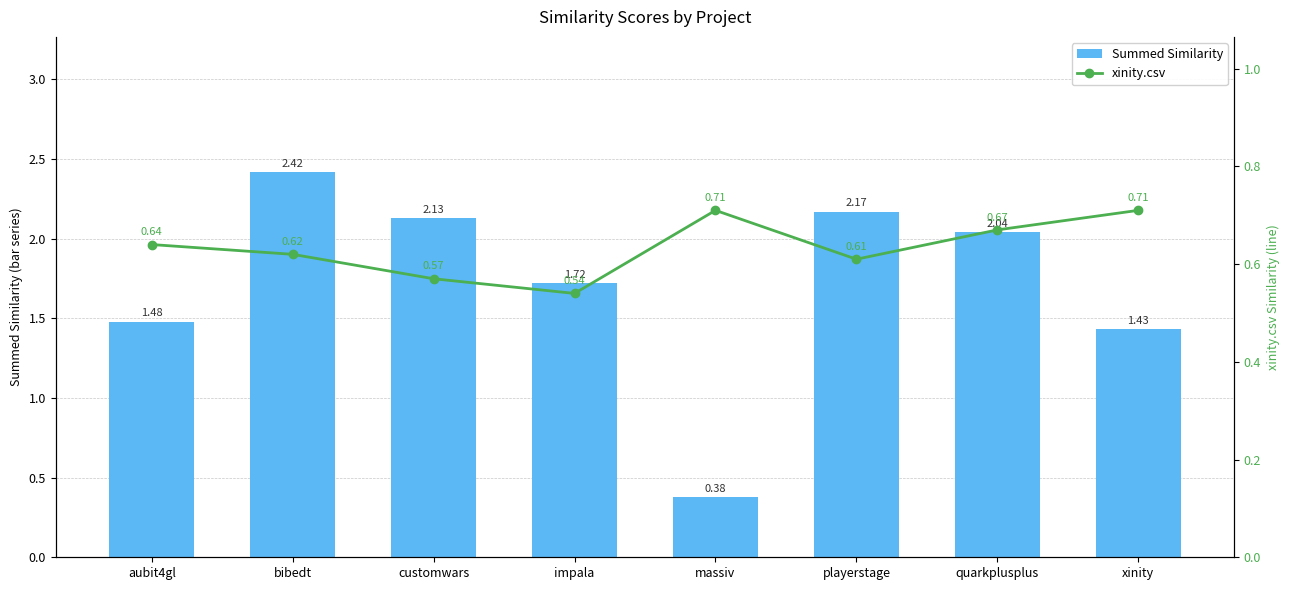

What is the label of the 4th bar from the right?

massiv